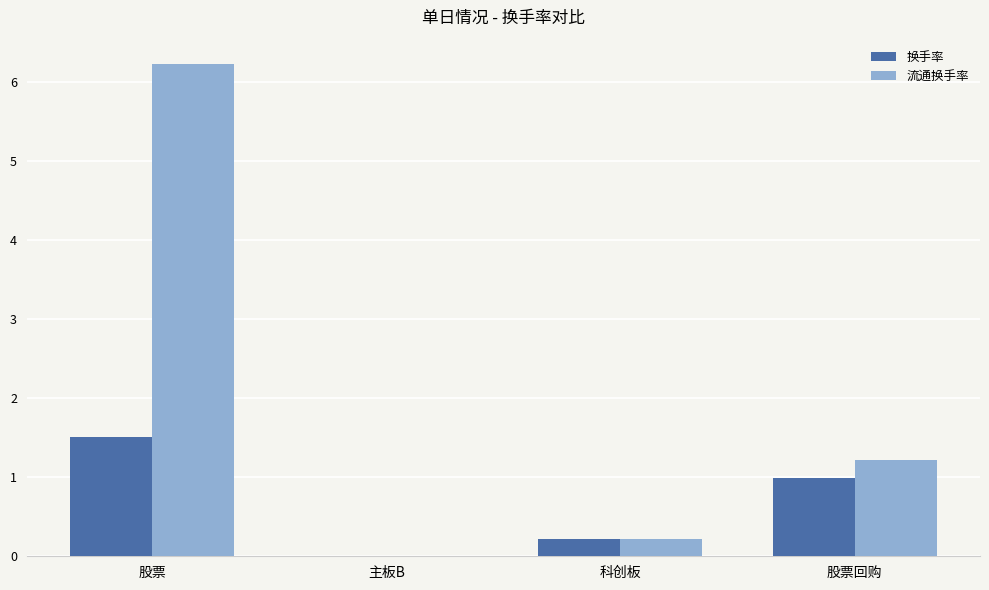

What is the sum of the 换手率 values at 股票 and 主板B?

1.5